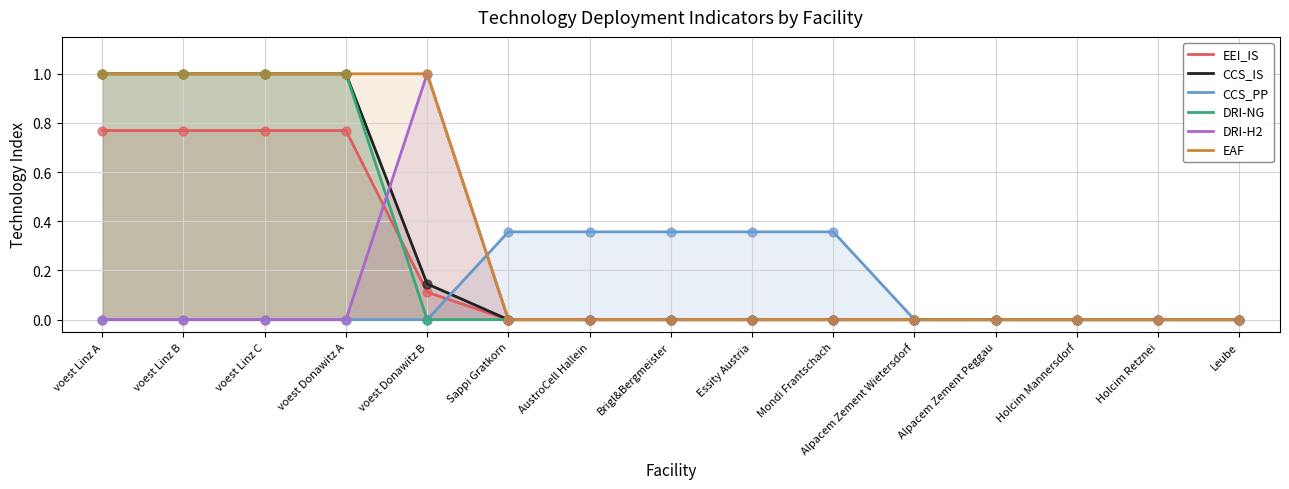

Which series contains the lowest Y value?

EEI_IS